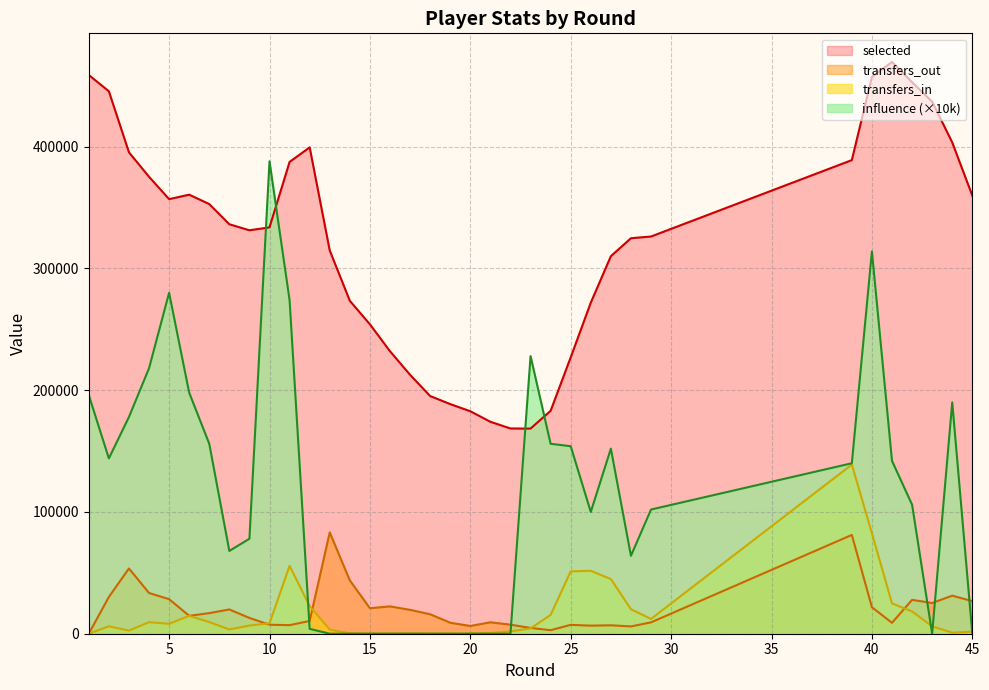

At 30, list the series in order from largest to smallest.

selected, influence, transfers_out, transfers_in